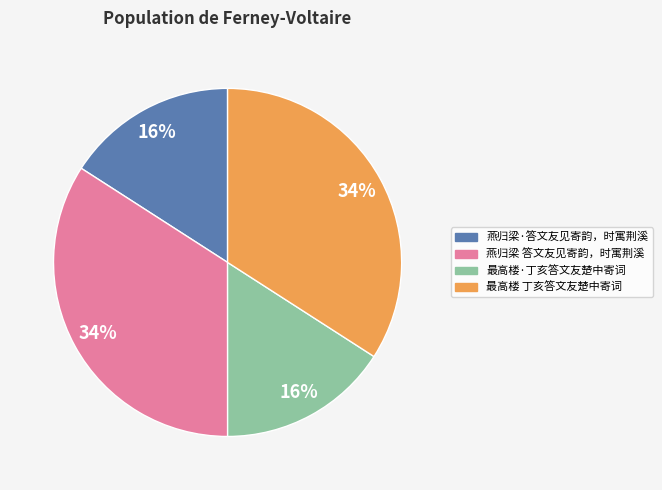

Does 最高楼·丁亥答文友楚中寄词 account for over 50% of the chart?

No